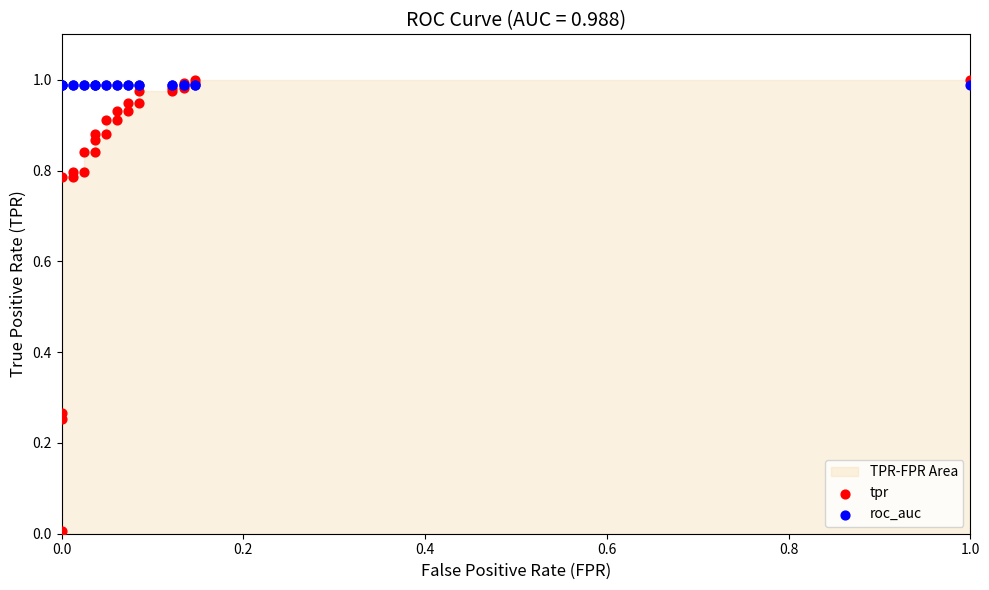

Which series reaches the minimum Y coordinate?

tpr